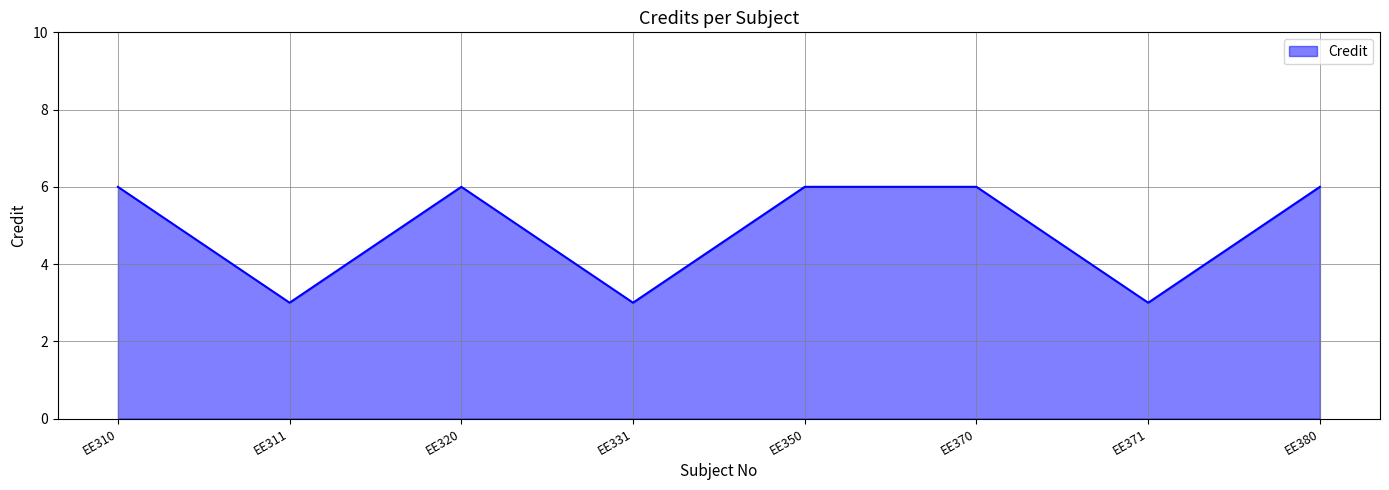

Where is the first local minimum?

EE311